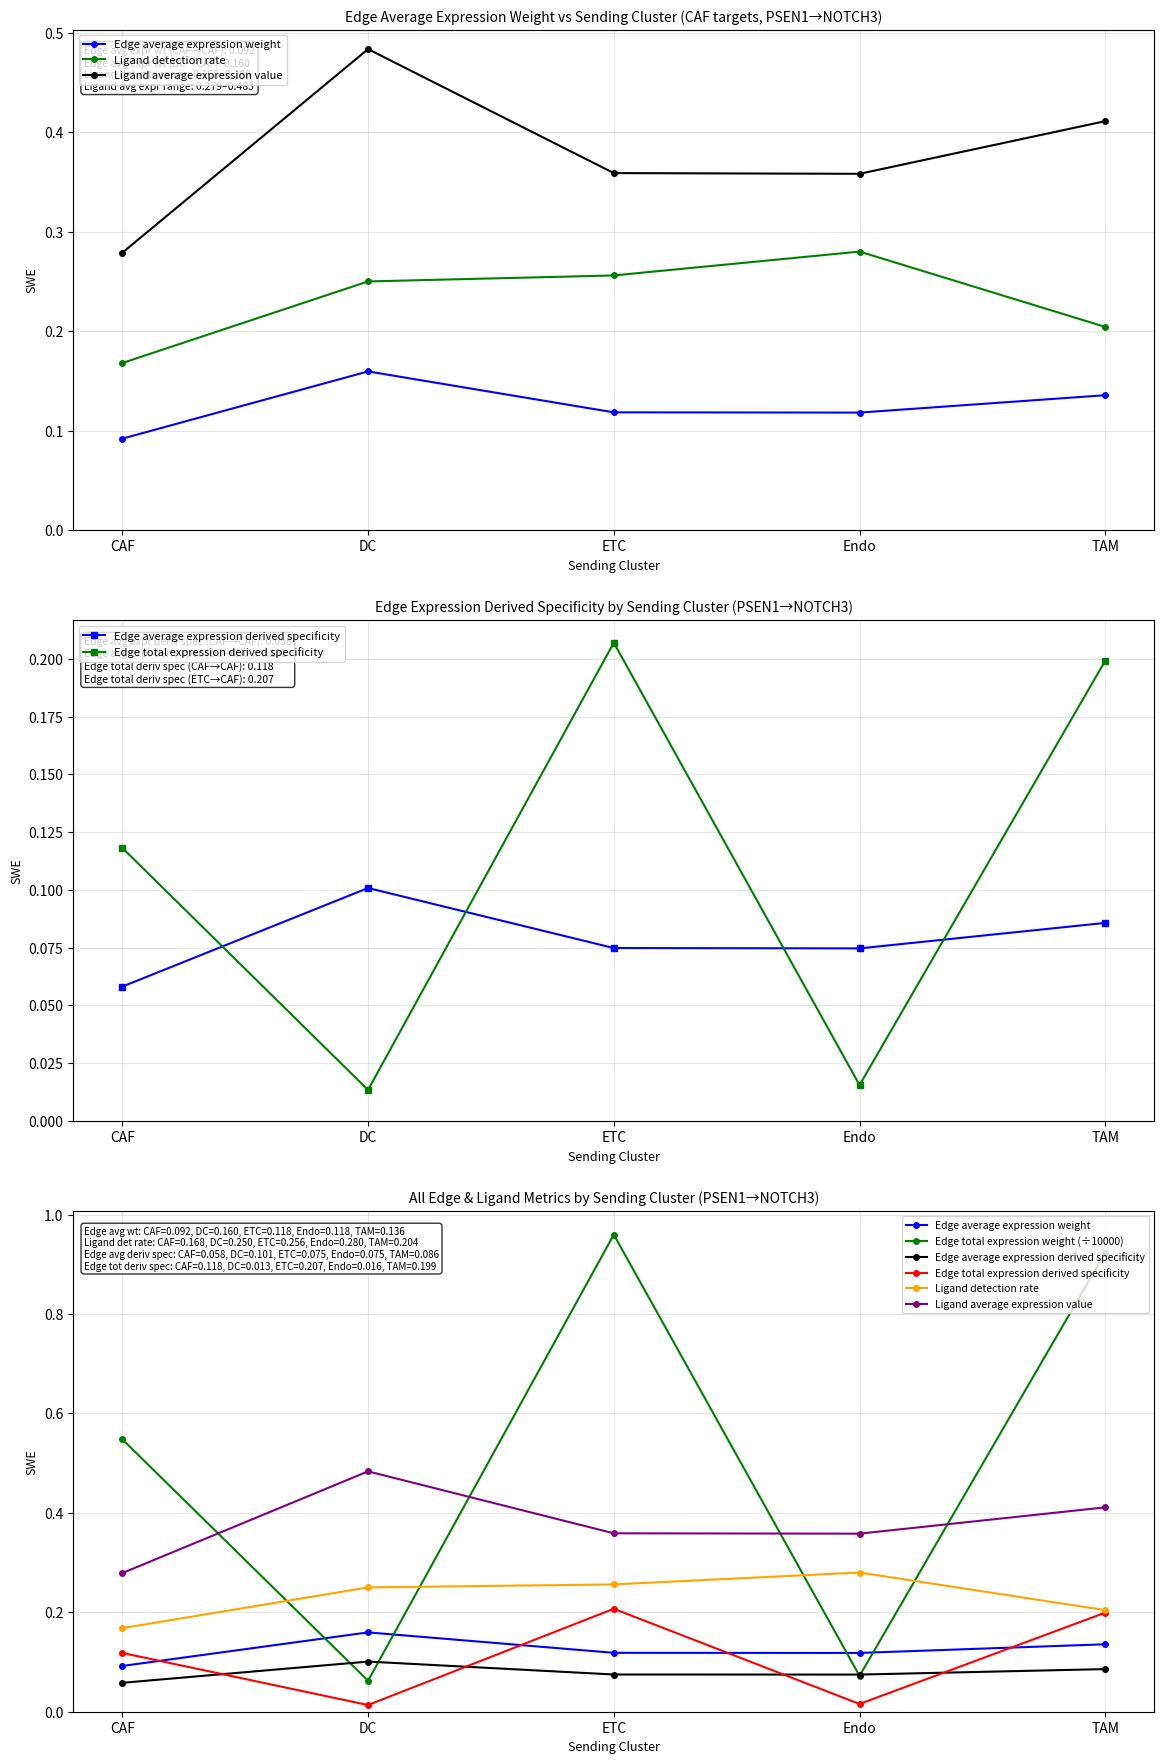

Which category has the lowest value across all series?

DC